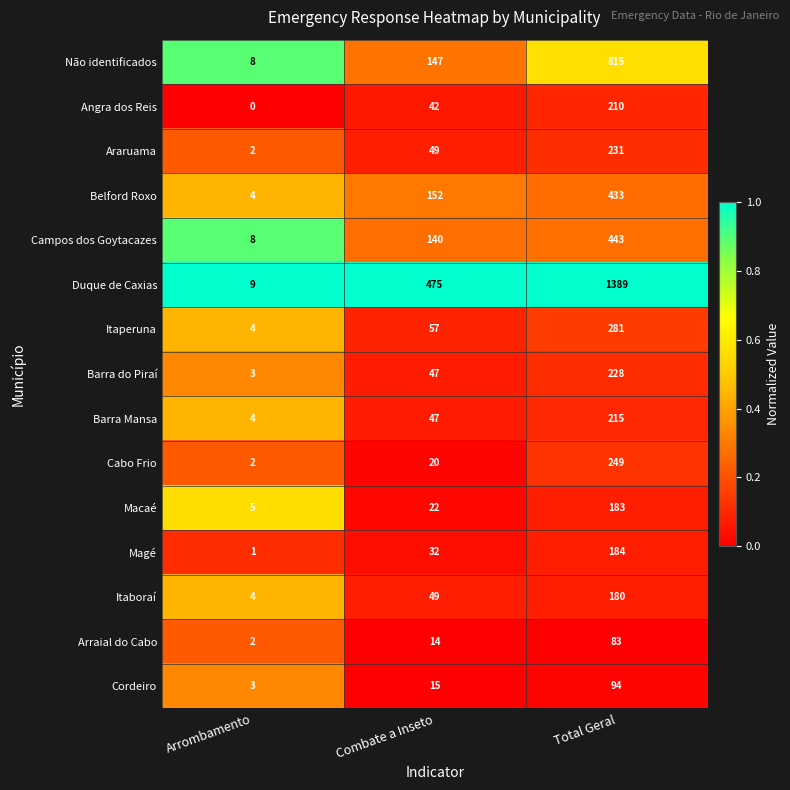

What is the sum of the Barra Mansa values at Total Geral and Arrombamento?

219